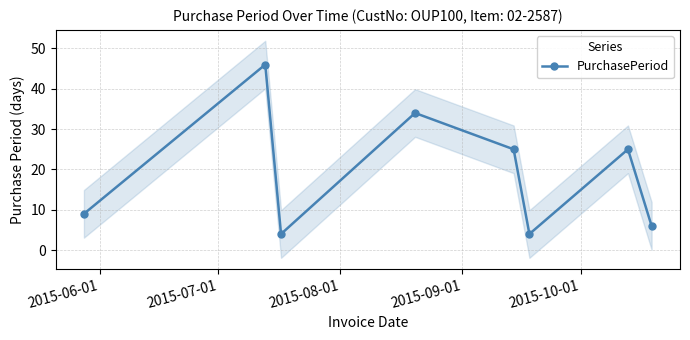

Is this an area chart (filled region under the line)?

No